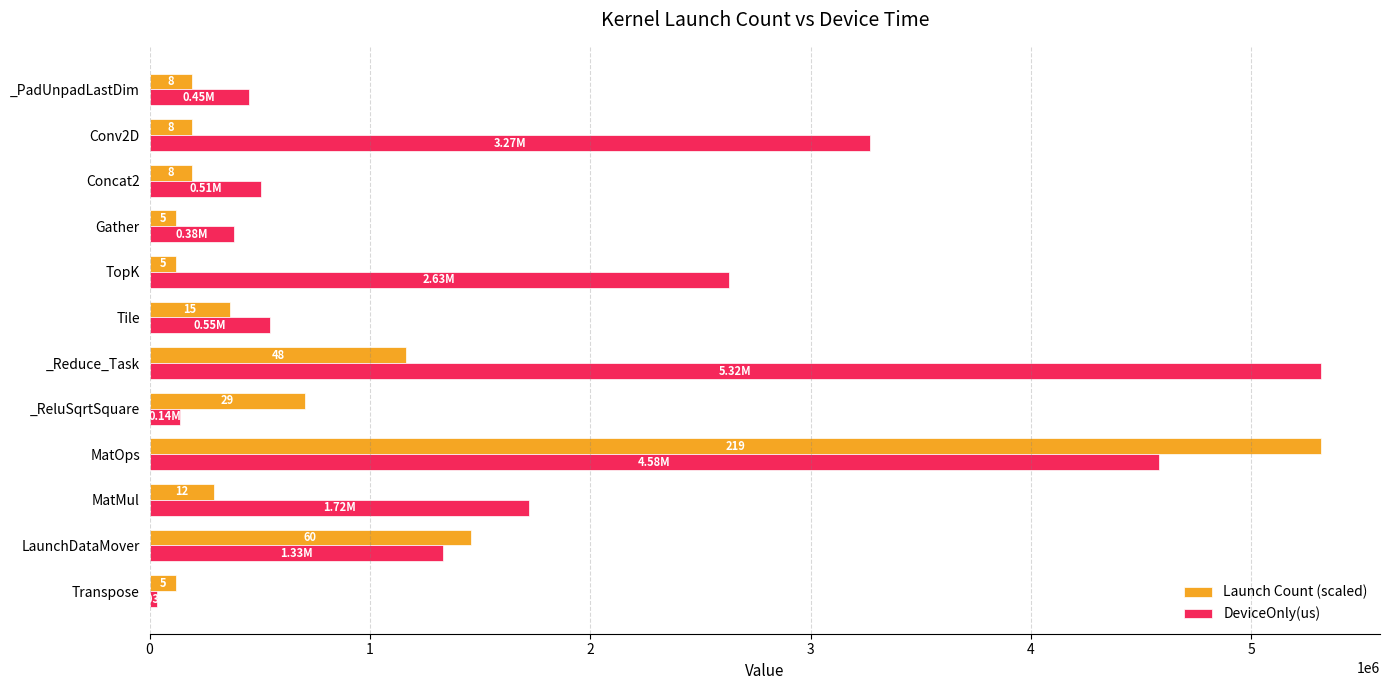

What is the highest value of the DeviceOnly(us) series?

5318235.0